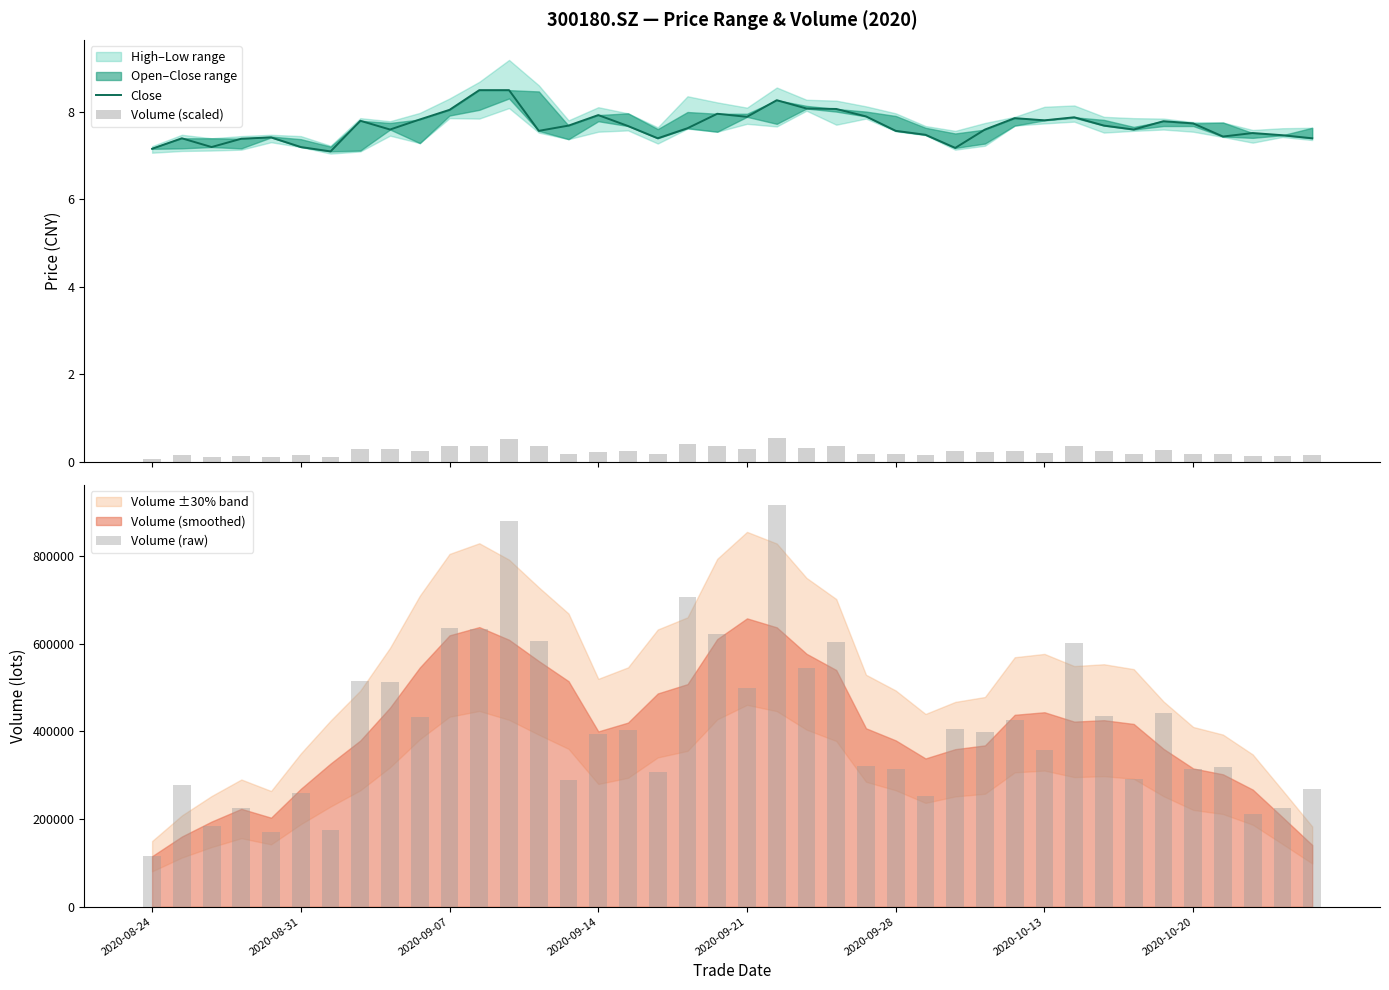

The value of Volume (scaled) at 37 is 0.1. True or false?

True